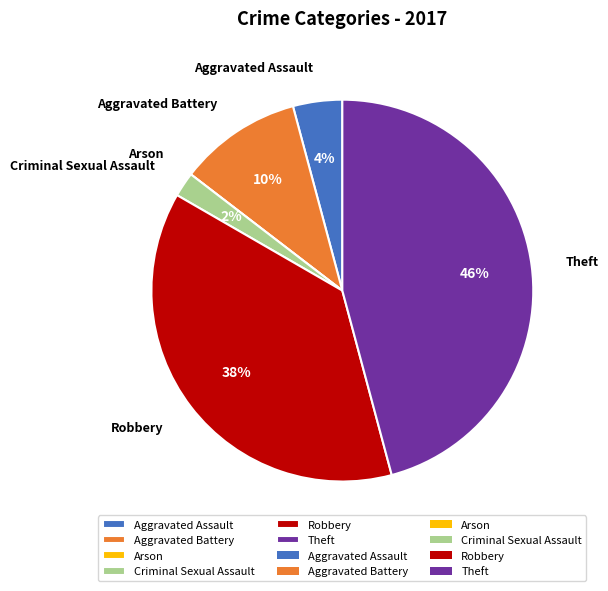

Is the sum of Aggravated Battery and Criminal Sexual Assault greater than half?

No